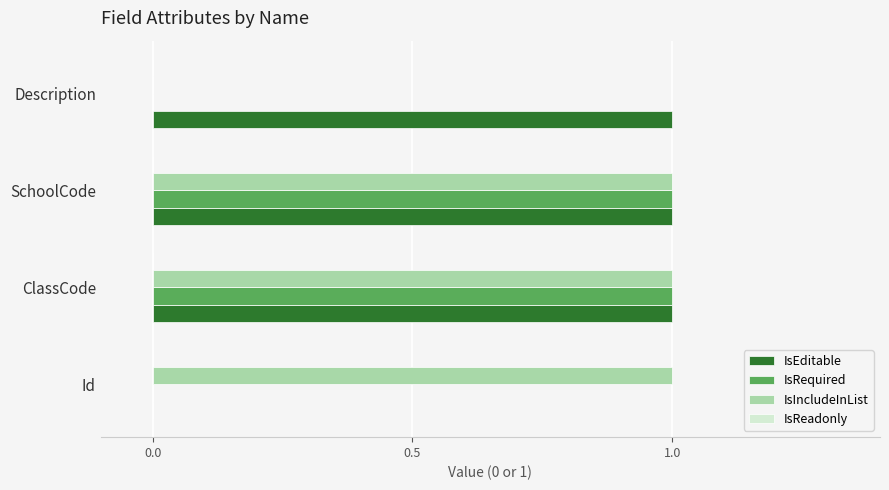

What is the sum of all IsIncludeInList values?

3